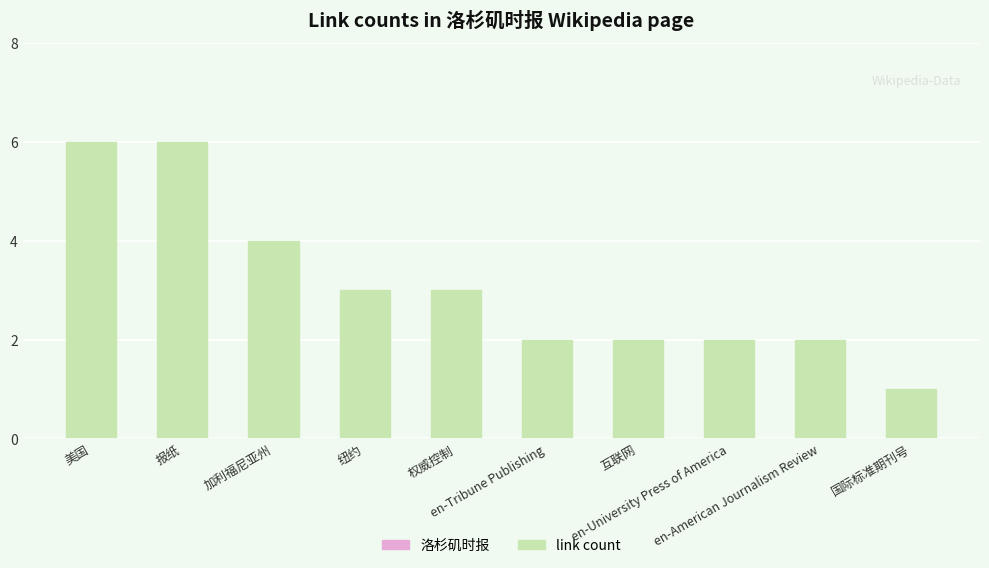

How many data points are less than 3?

5